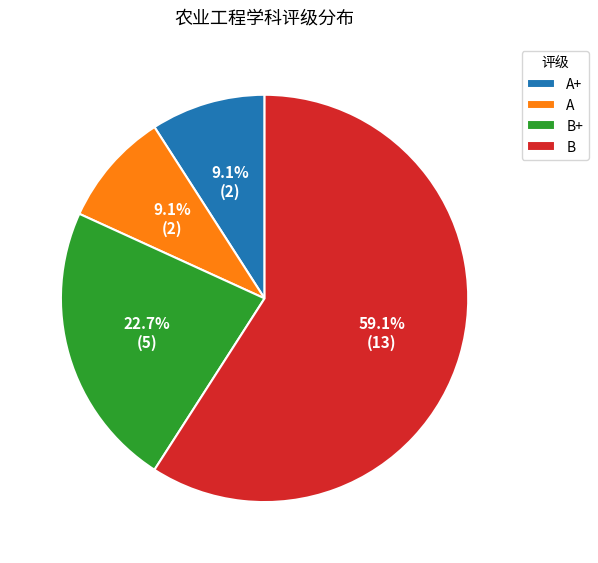

Which category has the biggest portion of the pie?

B